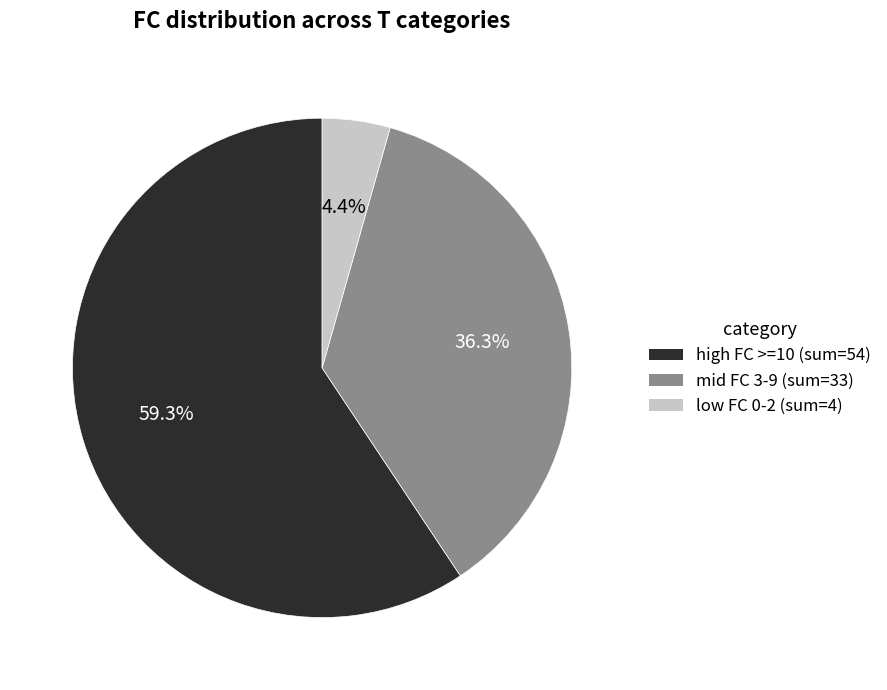

Do high FC >=10 (sum=54) and mid FC 3-9 (sum=33) together represent more than half of the pie?

Yes